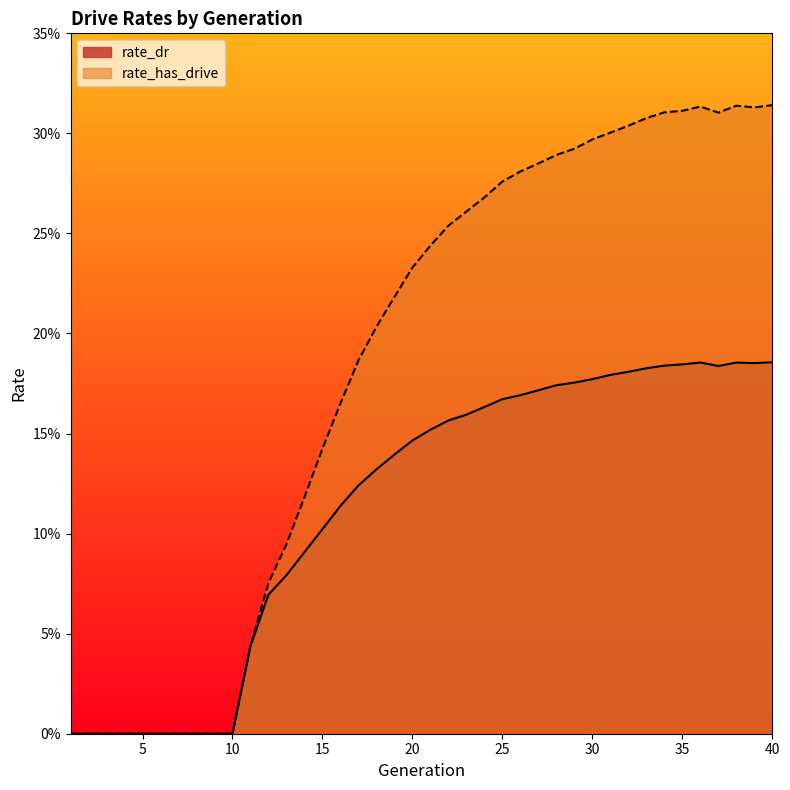

How many distinct data groups are displayed?

2